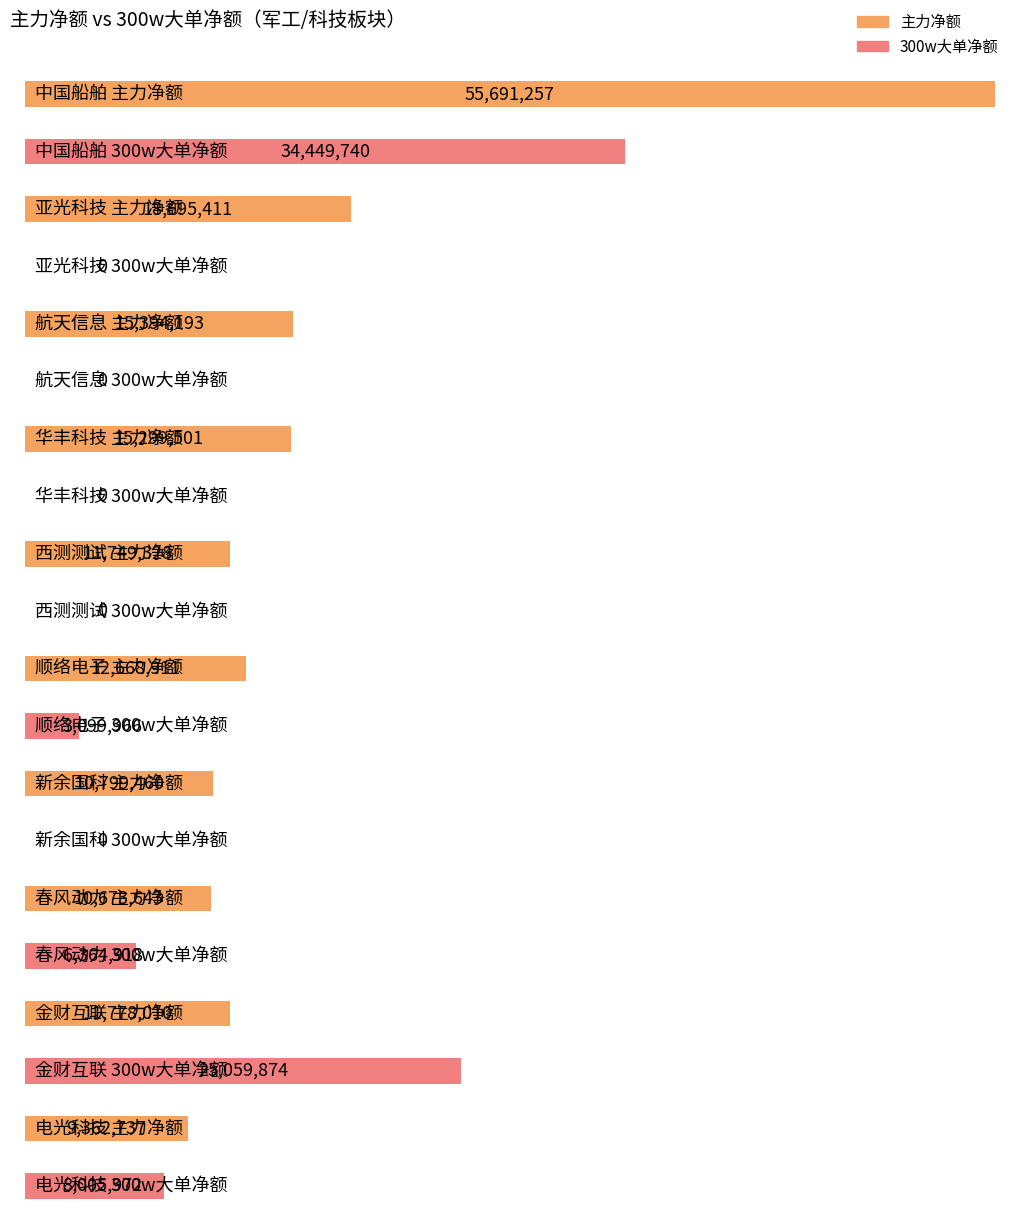

Rank the series by their maximum value, from lowest to highest.

300w大单净额, 主力净额